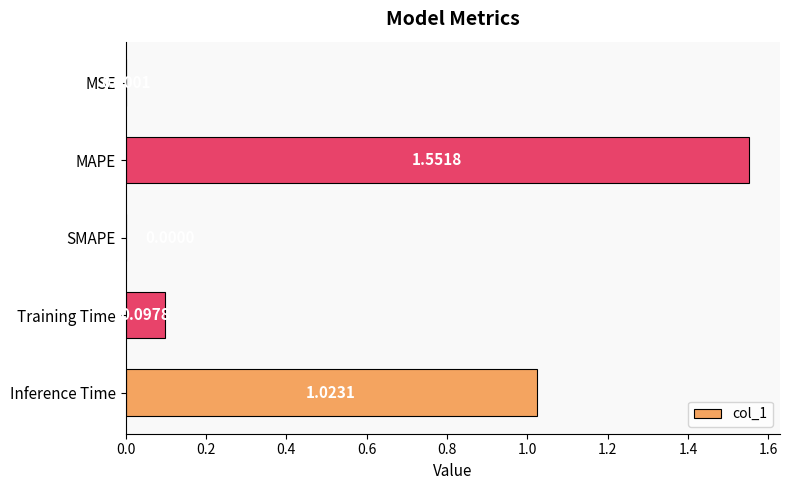

At which category does the chart reach its peak across all series?

MAPE